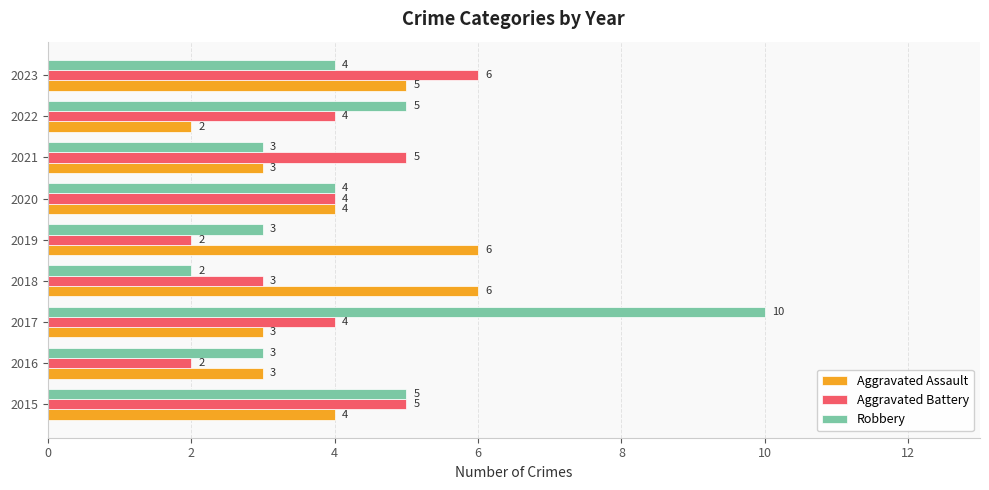

Which series has the widest spread of values?

Robbery